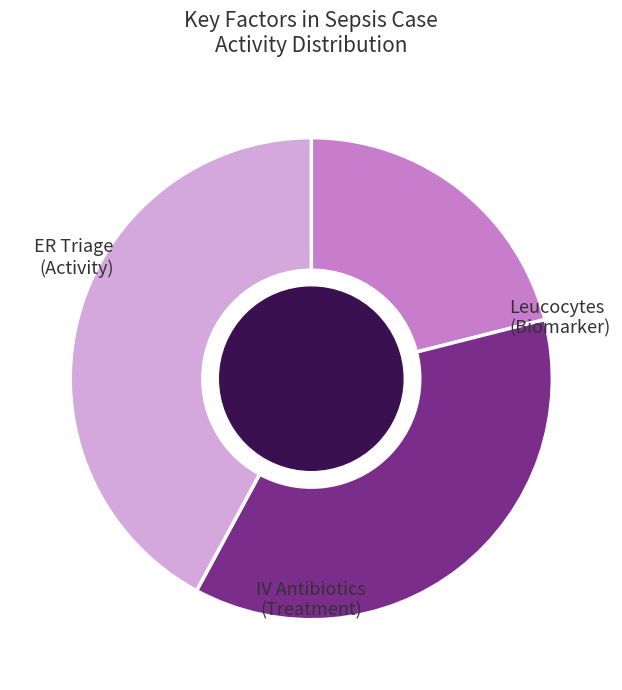

Is there a majority slice in this chart?

No